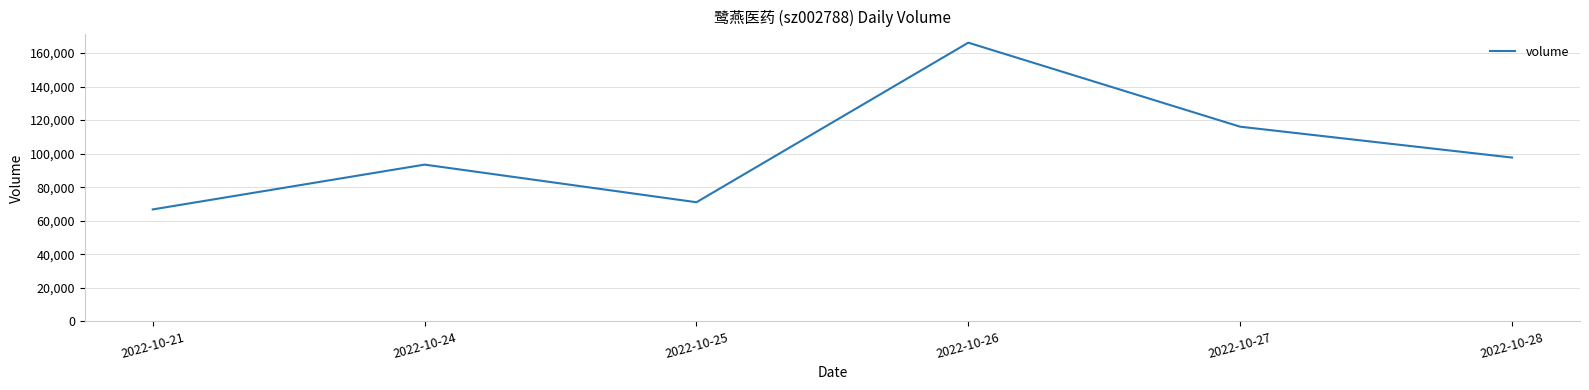

The value at 2022-10-28 is 28940. True or false?

False